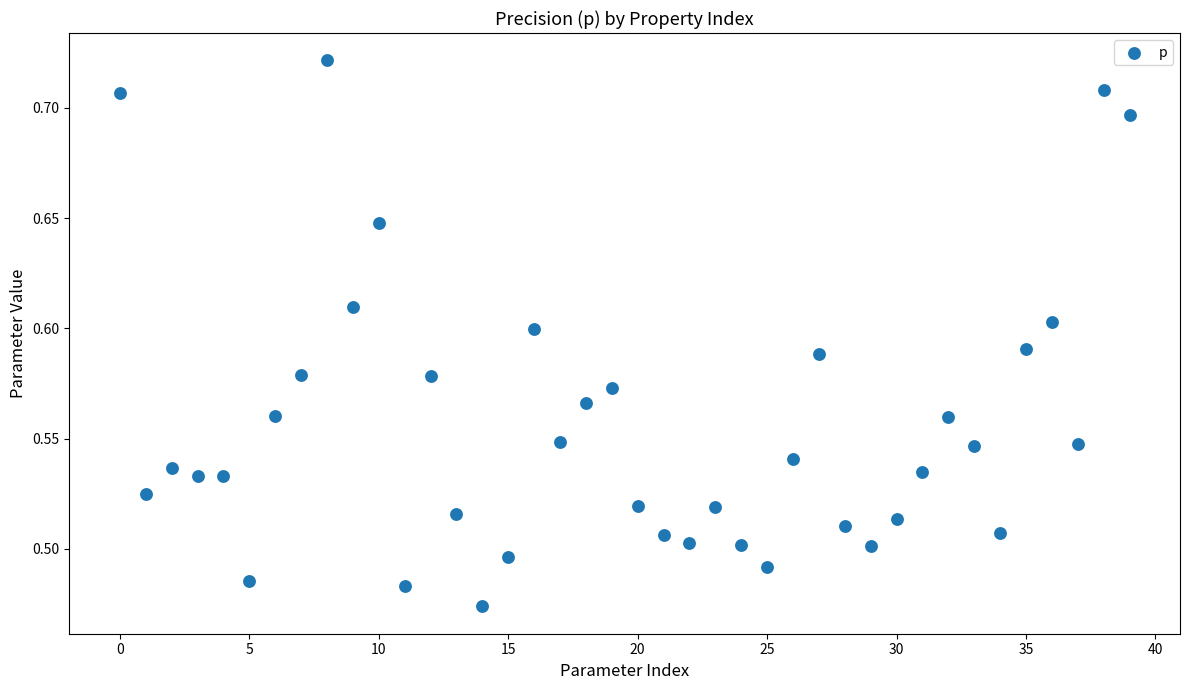

How many points are shown in the scatter plot?

40